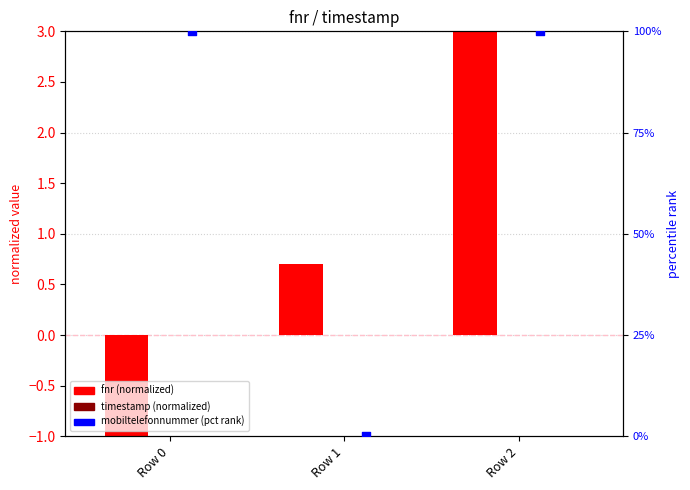

At how many categories does at least one series exceed 25?

2